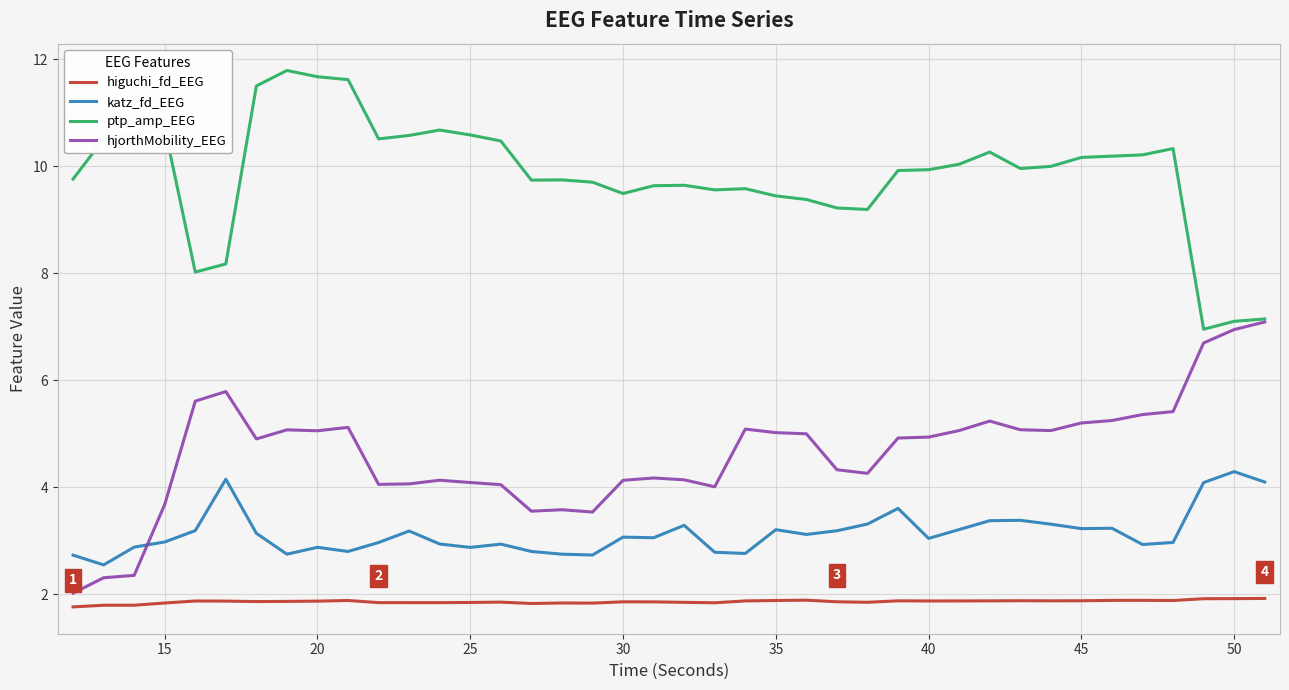

True or false: ptp_amp_EEG and higuchi_fd_EEG intersect in this chart.

False